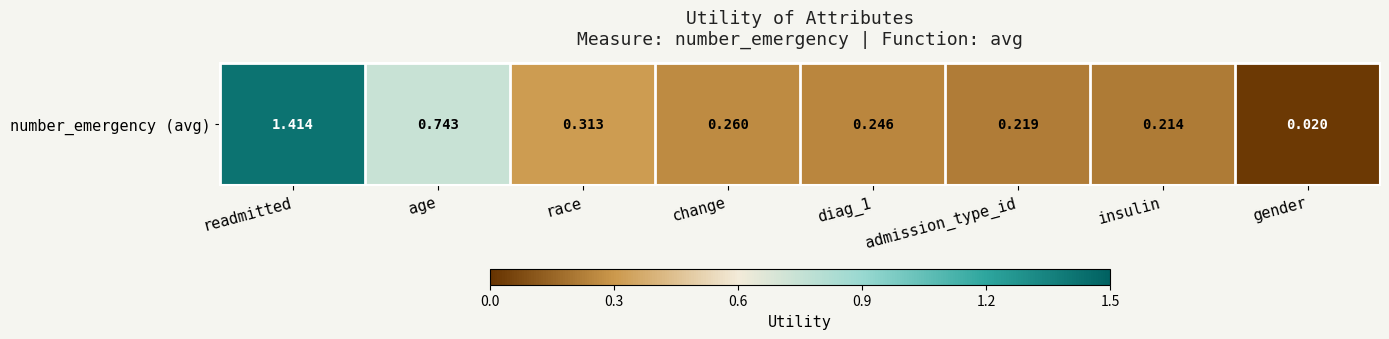

The chart shows a value of 1.4 at readmitted. True or false?

True